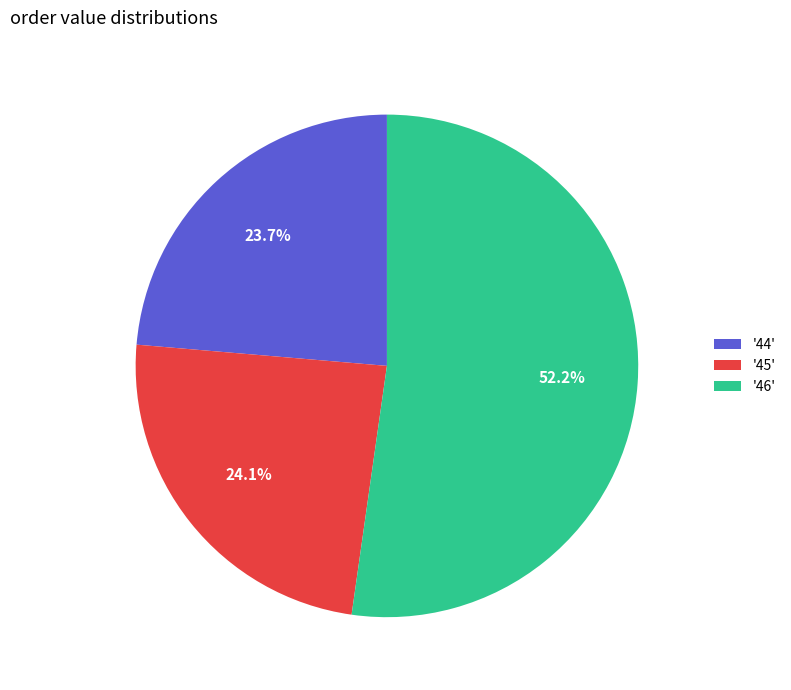

Is there a majority slice in this chart?

Yes